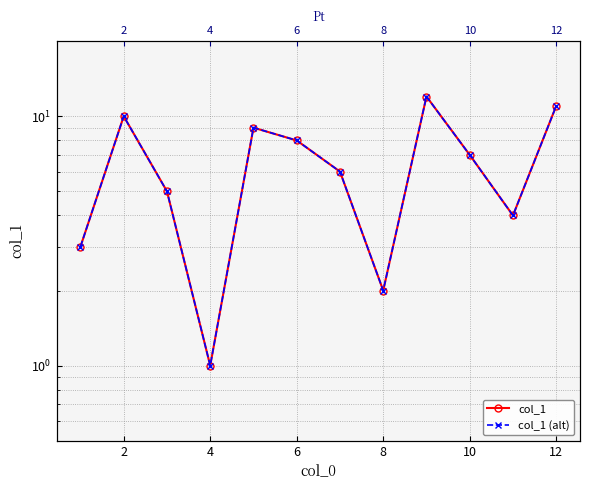

In col_1 (alt), how many points are higher than both neighbors (excluding endpoints)?

3